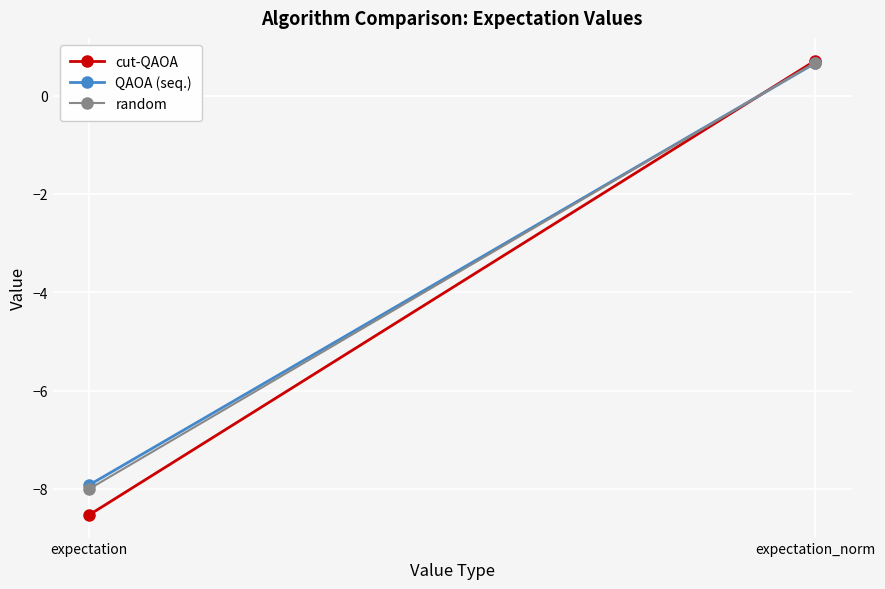

Which category has the lowest value in the cut-QAOA series?

expectation